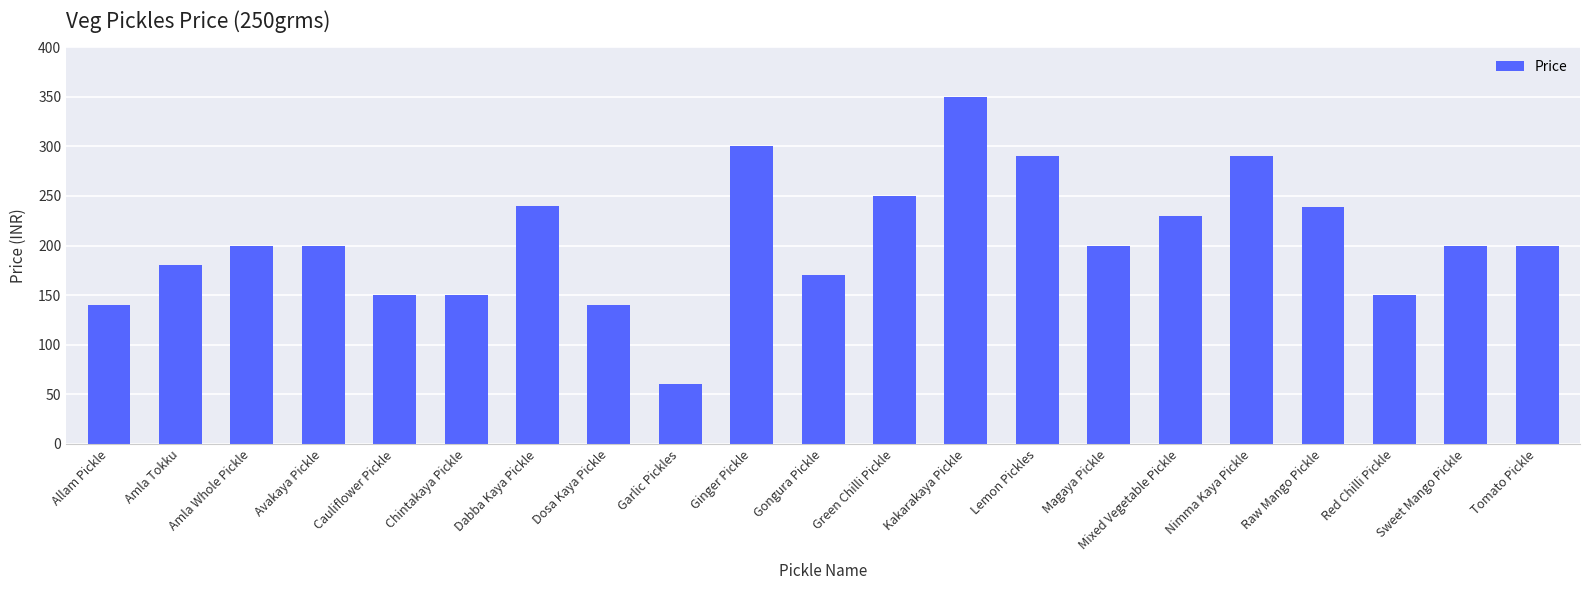

What is the ratio of the value at Allam Pickle to the value at Red Chilli Pickle?

0.9